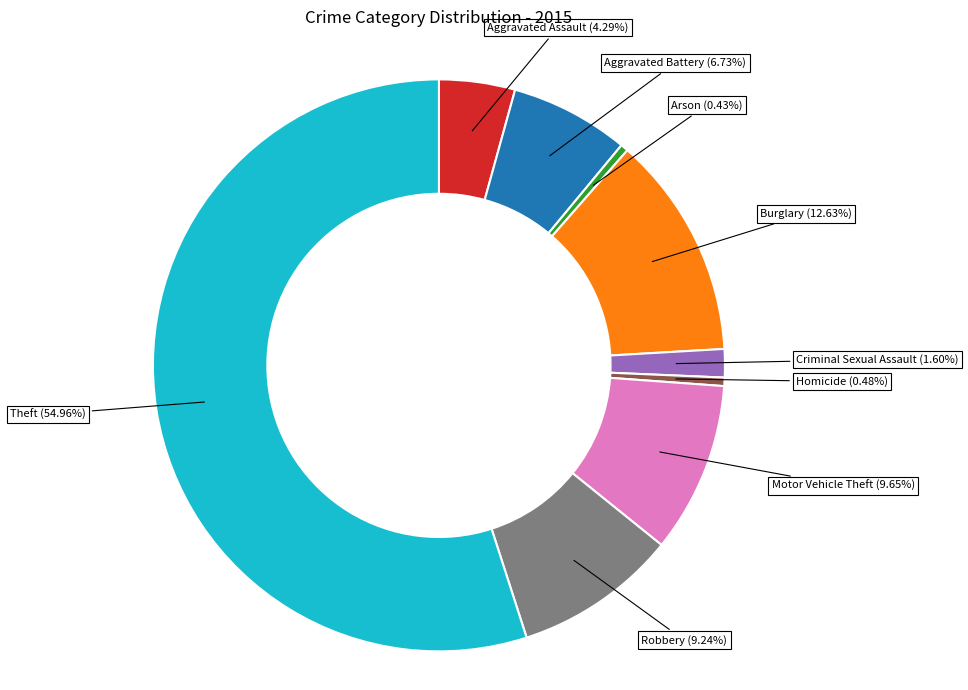

Is there a majority slice in this chart?

Yes